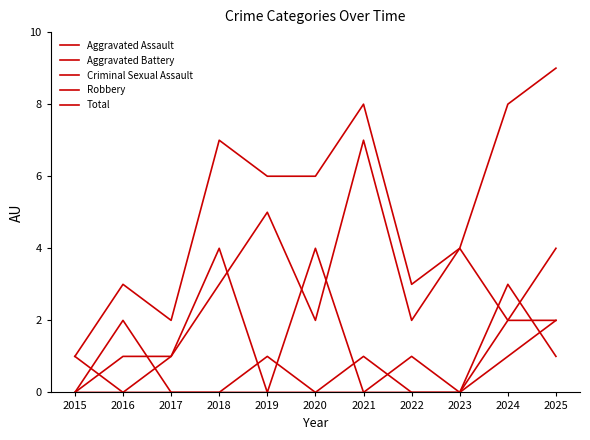

Is this an area chart (filled region under the line)?

No